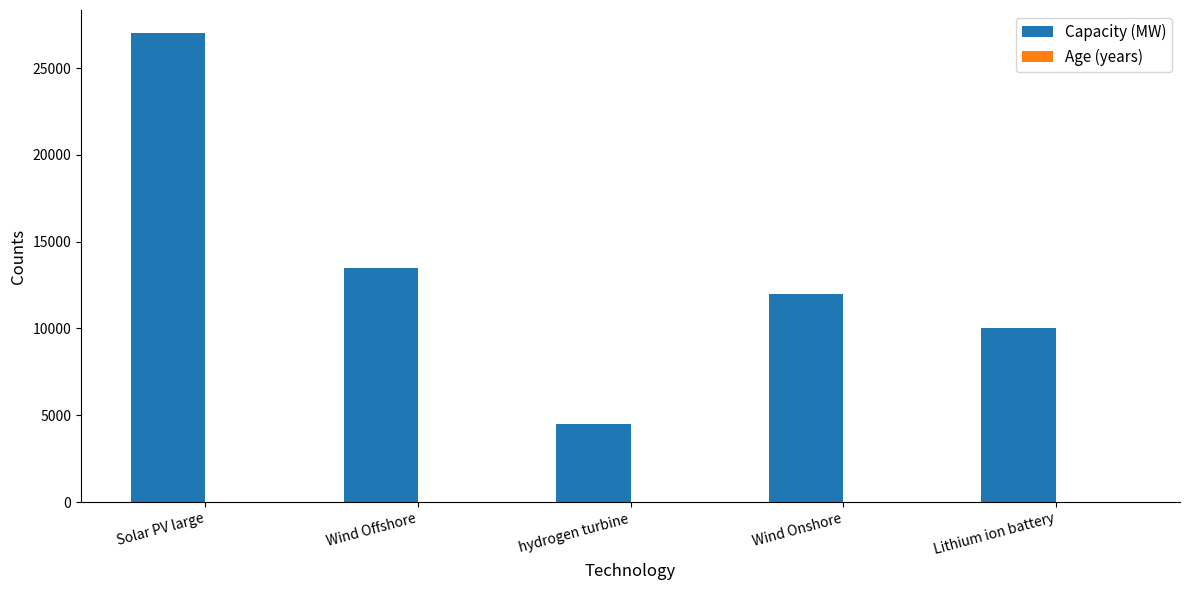

Which series has the largest range (max minus min)?

Capacity (MW)